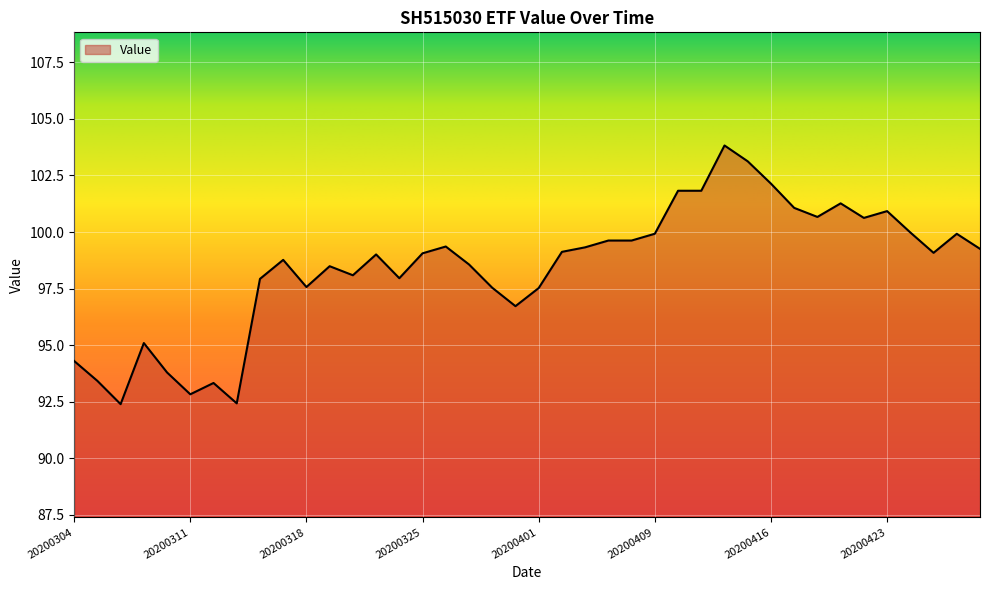

What is the difference between the maximum and minimum values?

11.4